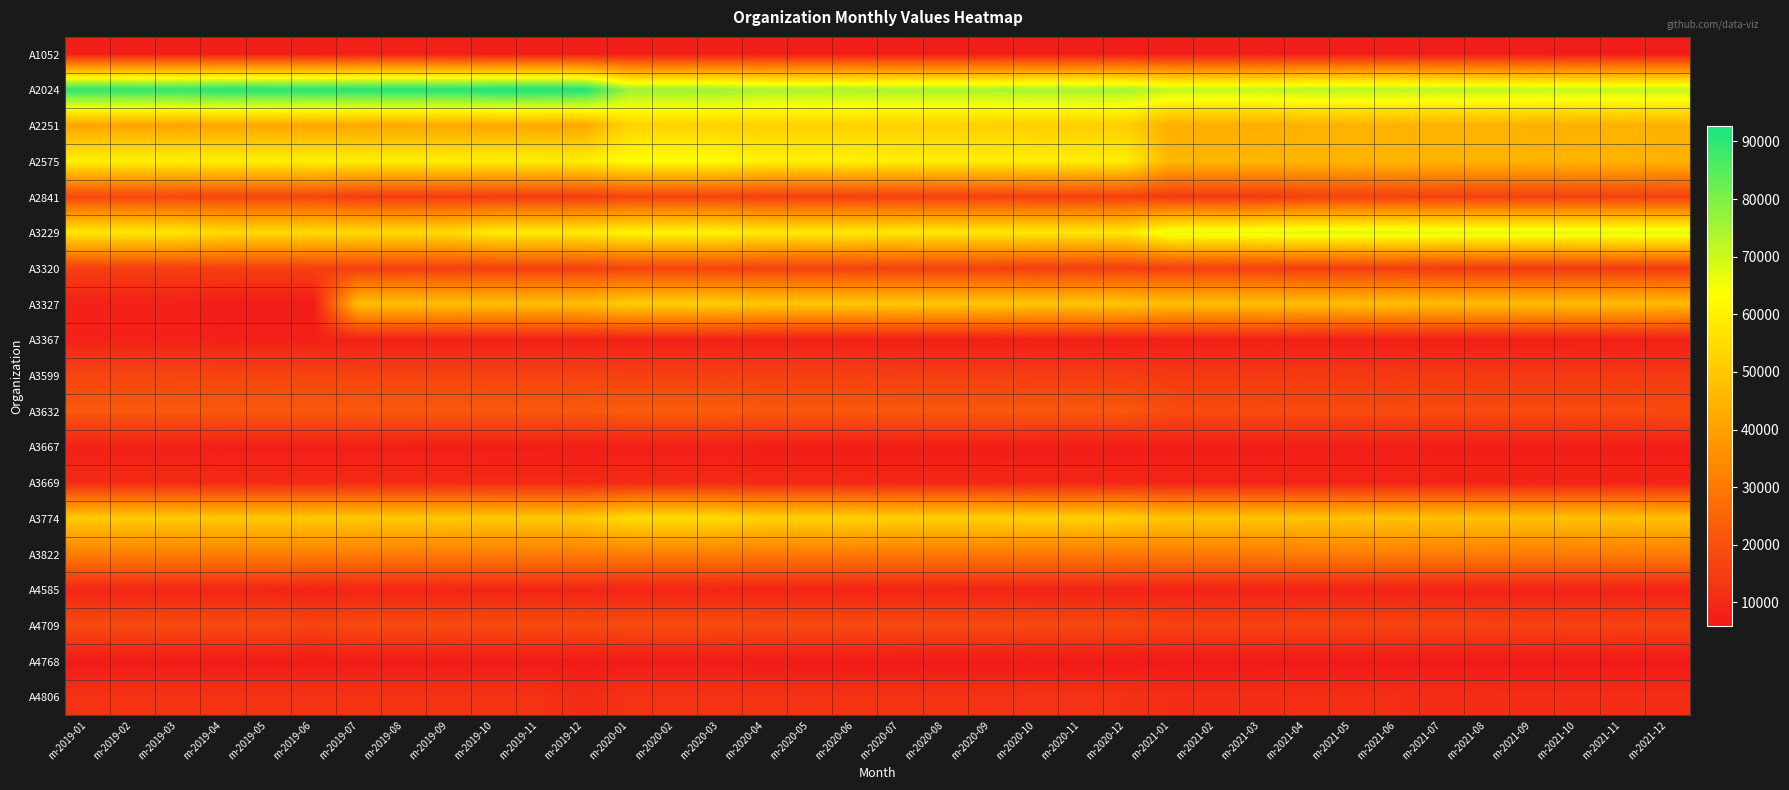

Reading left to right, extract all data points from this chart.

A1052: m-2019-01=7408	m-2019-02=7408	m-2019-03=7408	m-2019-04=7408	m-2019-05=7408	m-2019-06=7408	m-2019-07=7806	m-2019-08=7806	m-2019-09=7806	m-2019-10=7302	m-2019-11=7302	m-2019-12=7302	m-2020-01=7418	m-2020-02=7418	m-2020-03=7418	m-2020-04=6967	m-2020-05=6967	m-2020-06=6967	m-2020-07=6911	m-2020-08=6911	m-2020-09=6911	m-2020-10=6885	m-2020-11=6885	m-2020-12=6885	m-2021-01=7093	m-2021-02=7093	m-2021-03=7093	m-2021-04=6977	m-2021-05=6977	m-2021-06=6977	m-2021-07=6859	m-2021-08=6859	m-2021-09=6859	m-2021-10=6859	m-2021-11=6859	m-2021-12=6823
A2024: m-2019-01=90218	m-2019-02=90218	m-2019-03=90113	m-2019-04=91473	m-2019-05=91473	m-2019-06=91338	m-2019-07=91864	m-2019-08=91864	m-2019-09=91766	m-2019-10=92671	m-2019-11=92671	m-2019-12=92465	m-2020-01=76180	m-2020-02=76180	m-2020-03=76114	m-2020-04=74409	m-2020-05=74409	m-2020-06=74357	m-2020-07=74631	m-2020-08=74631	m-2020-09=74582	m-2020-10=75143	m-2020-11=75143	m-2020-12=75040	m-2021-01=71528	m-2021-02=71528	m-2021-03=71414	m-2021-04=72518	m-2021-05=72518	m-2021-06=72446	m-2021-07=71983	m-2021-08=71983	m-2021-09=71326	m-2021-10=71043	m-2021-11=71186	m-2021-12=71196
A2251: m-2019-01=41056	m-2019-02=41056	m-2019-03=40975	m-2019-04=41810	m-2019-05=41810	m-2019-06=41756	m-2019-07=41903	m-2019-08=41903	m-2019-09=41868	m-2019-10=41852	m-2019-11=41852	m-2019-12=41762	m-2020-01=52918	m-2020-02=52918	m-2020-03=52863	m-2020-04=52421	m-2020-05=52421	m-2020-06=52366	m-2020-07=52120	m-2020-08=52120	m-2020-09=52073	m-2020-10=51739	m-2020-11=51739	m-2020-12=51551	m-2021-01=43542	m-2021-02=43542	m-2021-03=43460	m-2021-04=44292	m-2021-05=44292	m-2021-06=44230	m-2021-07=44711	m-2021-08=44711	m-2021-09=44158	m-2021-10=44199	m-2021-11=44301	m-2021-12=44301
A2575: m-2019-01=60255	m-2019-02=60255	m-2019-03=60255	m-2019-04=59976	m-2019-05=59976	m-2019-06=59976	m-2019-07=59708	m-2019-08=59708	m-2019-09=59708	m-2019-10=59562	m-2019-11=59562	m-2019-12=59562	m-2020-01=63377	m-2020-02=63377	m-2020-03=63377	m-2020-04=60093	m-2020-05=60093	m-2020-06=60093	m-2020-07=59822	m-2020-08=59822	m-2020-09=59822	m-2020-10=59676	m-2020-11=59676	m-2020-12=59675	m-2021-01=45677	m-2021-02=45677	m-2021-03=45677	m-2021-04=45368	m-2021-05=45368	m-2021-06=45368	m-2021-07=45143	m-2021-08=45143	m-2021-09=45143	m-2021-10=45143	m-2021-11=45143	m-2021-12=44312
A2841: m-2019-01=17627	m-2019-02=17627	m-2019-03=17572	m-2019-04=17589	m-2019-05=17589	m-2019-06=17549	m-2019-07=14685	m-2019-08=14685	m-2019-09=14685	m-2019-10=14641	m-2019-11=14641	m-2019-12=14641	m-2020-01=17033	m-2020-02=17033	m-2020-03=17033	m-2020-04=15854	m-2020-05=15854	m-2020-06=15854	m-2020-07=15729	m-2020-08=15729	m-2020-09=15729	m-2020-10=15663	m-2020-11=15663	m-2020-12=15663	m-2021-01=14149	m-2021-02=14149	m-2021-03=14149	m-2021-04=15790	m-2021-05=15790	m-2021-06=15790	m-2021-07=15701	m-2021-08=15701	m-2021-09=15701	m-2021-10=15701	m-2021-11=15701	m-2021-12=15701
A3229: m-2019-01=58155	m-2019-02=58159	m-2019-03=58159	m-2019-04=54793	m-2019-05=54793	m-2019-06=54793	m-2019-07=54608	m-2019-08=54608	m-2019-09=54608	m-2019-10=59071	m-2019-11=59071	m-2019-12=59073	m-2020-01=61265	m-2020-02=61265	m-2020-03=61265	m-2020-04=58421	m-2020-05=58421	m-2020-06=58421	m-2020-07=58240	m-2020-08=58240	m-2020-09=58240	m-2020-10=58155	m-2020-11=58155	m-2020-12=58153	m-2021-01=66800	m-2021-02=66862	m-2021-03=66930	m-2021-04=68283	m-2021-05=68283	m-2021-06=68283	m-2021-07=67699	m-2021-08=67699	m-2021-09=67699	m-2021-10=67699	m-2021-11=67699	m-2021-12=67699
A3320: m-2019-01=15601	m-2019-02=15601	m-2019-03=15577	m-2019-04=15615	m-2019-05=15615	m-2019-06=15594	m-2019-07=15582	m-2019-08=15582	m-2019-09=15571	m-2019-10=15422	m-2019-11=15422	m-2019-12=15387	m-2020-01=16778	m-2020-02=16778	m-2020-03=16759	m-2020-04=16186	m-2020-05=16186	m-2020-06=16177	m-2020-07=15678	m-2020-08=15678	m-2020-09=15670	m-2020-10=15139	m-2020-11=15139	m-2020-12=15117	m-2021-01=15496	m-2021-02=15496	m-2021-03=15477	m-2021-04=15223	m-2021-05=15223	m-2021-06=15208	m-2021-07=14500	m-2021-08=14500	m-2021-09=14350	m-2021-10=14428	m-2021-11=14455	m-2021-12=14455
A3327: m-2019-01=8018	m-2019-02=8018	m-2019-03=8003	m-2019-04=6718	m-2019-05=6718	m-2019-06=6694	m-2019-07=47572	m-2019-08=47572	m-2019-09=47572	m-2019-10=47435	m-2019-11=47435	m-2019-12=47435	m-2020-01=51380	m-2020-02=51380	m-2020-03=51380	m-2020-04=49666	m-2020-05=49666	m-2020-06=49665	m-2020-07=49441	m-2020-08=49441	m-2020-09=49441	m-2020-10=49290	m-2020-11=49290	m-2020-12=49289	m-2021-01=47528	m-2021-02=47528	m-2021-03=47528	m-2021-04=47229	m-2021-05=47229	m-2021-06=47229	m-2021-07=46976	m-2021-08=46976	m-2021-09=46976	m-2021-10=46976	m-2021-11=46976	m-2021-12=46276
A3367: m-2019-01=8089	m-2019-02=8089	m-2019-03=8077	m-2019-04=7973	m-2019-05=7973	m-2019-06=7965	m-2019-07=7708	m-2019-08=7708	m-2019-09=7701	m-2019-10=7743	m-2019-11=7743	m-2019-12=7731	m-2020-01=7897	m-2020-02=7897	m-2020-03=7887	m-2020-04=7719	m-2020-05=7719	m-2020-06=7716	m-2020-07=7572	m-2020-08=7572	m-2020-09=7563	m-2020-10=7388	m-2020-11=7388	m-2020-12=7370	m-2021-01=7453	m-2021-02=7453	m-2021-03=7436	m-2021-04=7360	m-2021-05=7360	m-2021-06=7349	m-2021-07=7308	m-2021-08=7308	m-2021-09=7226	m-2021-10=7259	m-2021-11=7277	m-2021-12=7278
A3599: m-2019-01=16943	m-2019-02=16943	m-2019-03=16919	m-2019-04=16754	m-2019-05=16754	m-2019-06=16731	m-2019-07=16542	m-2019-08=16542	m-2019-09=16511	m-2019-10=16469	m-2019-11=16469	m-2019-12=16416	m-2020-01=15796	m-2020-02=15796	m-2020-03=15785	m-2020-04=15510	m-2020-05=15510	m-2020-06=15491	m-2020-07=15142	m-2020-08=15142	m-2020-09=15127	m-2020-10=14928	m-2020-11=14928	m-2020-12=14901	m-2021-01=14050	m-2021-02=14050	m-2021-03=14034	m-2021-04=14118	m-2021-05=14118	m-2021-06=14106	m-2021-07=13983	m-2021-08=13983	m-2021-09=13840	m-2021-10=13880	m-2021-11=13919	m-2021-12=13921
A3632: m-2019-01=22191	m-2019-02=22191	m-2019-03=22191	m-2019-04=22052	m-2019-05=22052	m-2019-06=22052	m-2019-07=21920	m-2019-08=21920	m-2019-09=21920	m-2019-10=21856	m-2019-11=21856	m-2019-12=21856	m-2020-01=23146	m-2020-02=23146	m-2020-03=23146	m-2020-04=21867	m-2020-05=21867	m-2020-06=21867	m-2020-07=21742	m-2020-08=21742	m-2020-09=21742	m-2020-10=21672	m-2020-11=21672	m-2020-12=21672	m-2021-01=18703	m-2021-02=18703	m-2021-03=18703	m-2021-04=18594	m-2021-05=18594	m-2021-06=18594	m-2021-07=18509	m-2021-08=18509	m-2021-09=18509	m-2021-10=18509	m-2021-11=18509	m-2021-12=18411
A3667: m-2019-01=7836	m-2019-02=7836	m-2019-03=7813	m-2019-04=7282	m-2019-05=7282	m-2019-06=7267	m-2019-07=7282	m-2019-08=7282	m-2019-09=7261	m-2019-10=7225	m-2019-11=7225	m-2019-12=7205	m-2020-01=7162	m-2020-02=7162	m-2020-03=7147	m-2020-04=6987	m-2020-05=6987	m-2020-06=6977	m-2020-07=6839	m-2020-08=6839	m-2020-09=6823	m-2020-10=6611	m-2020-11=6611	m-2020-12=6602	m-2021-01=7275	m-2021-02=7275	m-2021-03=7259	m-2021-04=7395	m-2021-05=7395	m-2021-06=7380	m-2021-07=7336	m-2021-08=7336	m-2021-09=7240	m-2021-10=7187	m-2021-11=7206	m-2021-12=7206
A3669: m-2019-01=10320	m-2019-02=10320	m-2019-03=10308	m-2019-04=10226	m-2019-05=10226	m-2019-06=10214	m-2019-07=10254	m-2019-08=10254	m-2019-09=10248	m-2019-10=10152	m-2019-11=10152	m-2019-12=10127	m-2020-01=10318	m-2020-02=10318	m-2020-03=10311	m-2020-04=10100	m-2020-05=10100	m-2020-06=10093	m-2020-07=9786	m-2020-08=9786	m-2020-09=9782	m-2020-10=9372	m-2020-11=9372	m-2020-12=9355	m-2021-01=8774	m-2021-02=8774	m-2021-03=8764	m-2021-04=8746	m-2021-05=8746	m-2021-06=8738	m-2021-07=8598	m-2021-08=8598	m-2021-09=8526	m-2021-10=8559	m-2021-11=8573	m-2021-12=8574
A3774: m-2019-01=50430	m-2019-02=50430	m-2019-03=50430	m-2019-04=50255	m-2019-05=50255	m-2019-06=50255	m-2019-07=50111	m-2019-08=50111	m-2019-09=50111	m-2019-10=49992	m-2019-11=49992	m-2019-12=49992	m-2020-01=55051	m-2020-02=55051	m-2020-03=55051	m-2020-04=52172	m-2020-05=52172	m-2020-06=52172	m-2020-07=51993	m-2020-08=51993	m-2020-09=51993	m-2020-10=51855	m-2020-11=51855	m-2020-12=51854	m-2021-01=48766	m-2021-02=48766	m-2021-03=48766	m-2021-04=48506	m-2021-05=48506	m-2021-06=48506	m-2021-07=48307	m-2021-08=48307	m-2021-09=48307	m-2021-10=48307	m-2021-11=48307	m-2021-12=48195
A3822: m-2019-01=31321	m-2019-02=31321	m-2019-03=31274	m-2019-04=31241	m-2019-05=31241	m-2019-06=31203	m-2019-07=30695	m-2019-08=30695	m-2019-09=30661	m-2019-10=30806	m-2019-11=30806	m-2019-12=30745	m-2020-01=30792	m-2020-02=30792	m-2020-03=30766	m-2020-04=30056	m-2020-05=30056	m-2020-06=30008	m-2020-07=29792	m-2020-08=29792	m-2020-09=29747	m-2020-10=29808	m-2020-11=29808	m-2020-12=29741	m-2021-01=30486	m-2021-02=30486	m-2021-03=30431	m-2021-04=30904	m-2021-05=30904	m-2021-06=30873	m-2021-07=30935	m-2021-08=30935	m-2021-09=30596	m-2021-10=30611	m-2021-11=30696	m-2021-12=30700
A4585: m-2019-01=9052	m-2019-02=9052	m-2019-03=9052	m-2019-04=9052	m-2019-05=9052	m-2019-06=8322	m-2019-07=8934	m-2019-08=8934	m-2019-09=8930	m-2019-10=8979	m-2019-11=8979	m-2019-12=8964	m-2020-01=8764	m-2020-02=8764	m-2020-03=8751	m-2020-04=8705	m-2020-05=8705	m-2020-06=8704	m-2020-07=8698	m-2020-08=8698	m-2020-09=8695	m-2020-10=8585	m-2020-11=8585	m-2020-12=8574	m-2021-01=8492	m-2021-02=8492	m-2021-03=8473	m-2021-04=8425	m-2021-05=8425	m-2021-06=8420	m-2021-07=8359	m-2021-08=8359	m-2021-09=8288	m-2021-10=8322	m-2021-11=8335	m-2021-12=8335
A4709: m-2019-01=18285	m-2019-02=18285	m-2019-03=18285	m-2019-04=18285	m-2019-05=18285	m-2019-06=16464	m-2019-07=18241	m-2019-08=18241	m-2019-09=18217	m-2019-10=18431	m-2019-11=18431	m-2019-12=18375	m-2020-01=18630	m-2020-02=18630	m-2020-03=18597	m-2020-04=18454	m-2020-05=18454	m-2020-06=18433	m-2020-07=18186	m-2020-08=18186	m-2020-09=18174	m-2020-10=17772	m-2020-11=17772	m-2020-12=17709	m-2021-01=16176	m-2021-02=16176	m-2021-03=16146	m-2021-04=16456	m-2021-05=16456	m-2021-06=16432	m-2021-07=16350	m-2021-08=16350	m-2021-09=16154	m-2021-10=16005	m-2021-11=16046	m-2021-12=16049
A4768: m-2019-01=6554	m-2019-02=6554	m-2019-03=6554	m-2019-04=6554	m-2019-05=6554	m-2019-06=6554	m-2019-07=6554	m-2019-08=6554	m-2019-09=6554	m-2019-10=6554	m-2019-11=6554	m-2019-12=6210	m-2020-01=6554	m-2020-02=6554	m-2020-03=6554	m-2020-04=6199	m-2020-05=6199	m-2020-06=6199	m-2020-07=6183	m-2020-08=6183	m-2020-09=6183	m-2020-10=6166	m-2020-11=6166	m-2020-12=6166	m-2021-01=5895	m-2021-02=5895	m-2021-03=5895	m-2021-04=6045	m-2021-05=6045	m-2021-06=6045	m-2021-07=6013	m-2021-08=6013	m-2021-09=6013	m-2021-10=6013	m-2021-11=6013	m-2021-12=6013
A4806: m-2019-01=12350	m-2019-02=12350	m-2019-03=12350	m-2019-04=12350	m-2019-05=12350	m-2019-06=12350	m-2019-07=12350	m-2019-08=12350	m-2019-09=12350	m-2019-10=12350	m-2019-11=12350	m-2019-12=10422	m-2020-01=12516	m-2020-02=12516	m-2020-03=12468	m-2020-04=12420	m-2020-05=12420	m-2020-06=12361	m-2020-07=12373	m-2020-08=12373	m-2020-09=12329	m-2020-10=12225	m-2020-11=12225	m-2020-12=12158	m-2021-01=11241	m-2021-02=11241	m-2021-03=11174	m-2021-04=11375	m-2021-05=11375	m-2021-06=11323	m-2021-07=11276	m-2021-08=11276	m-2021-09=11095	m-2021-10=11056	m-2021-11=11105	m-2021-12=11107